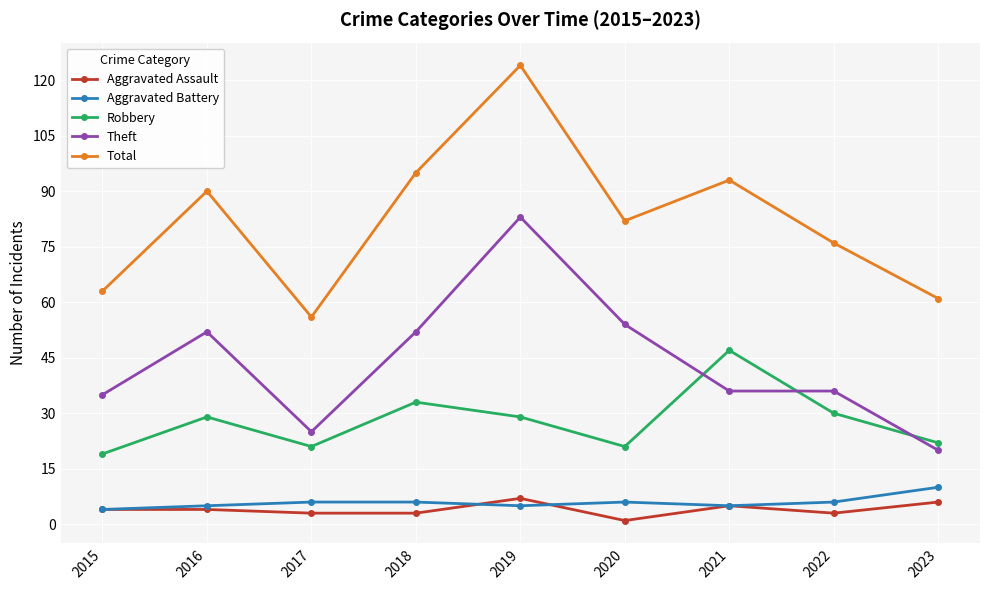

What is the difference between the maximum and minimum values in the Robbery series?

28